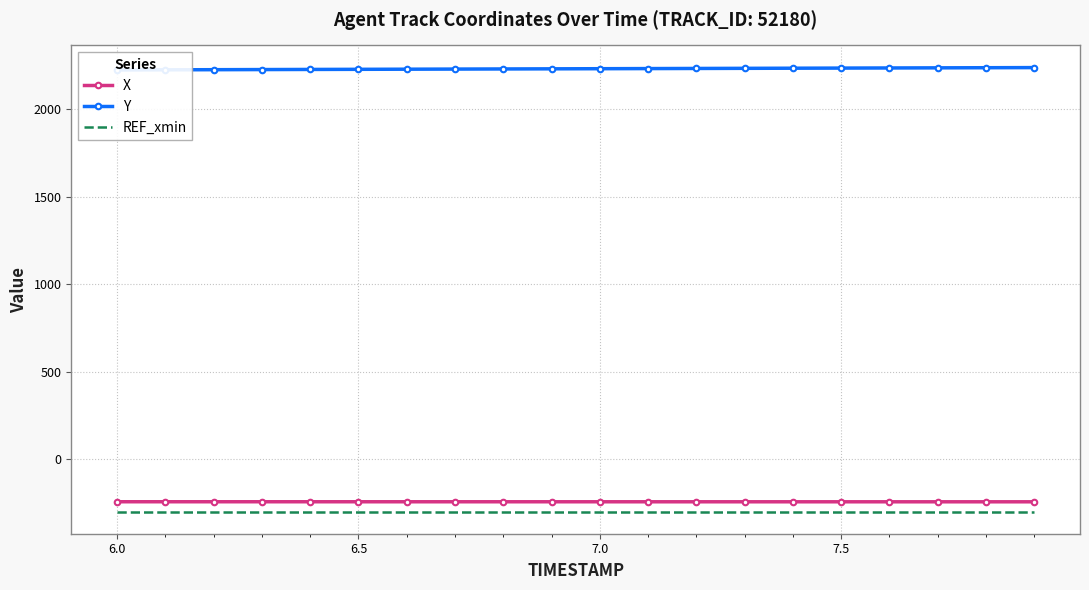

True or false: X has more than 0 interior local peaks.

False